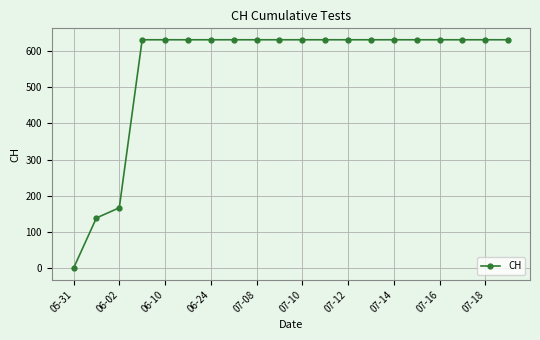

How many values are below 631?

3